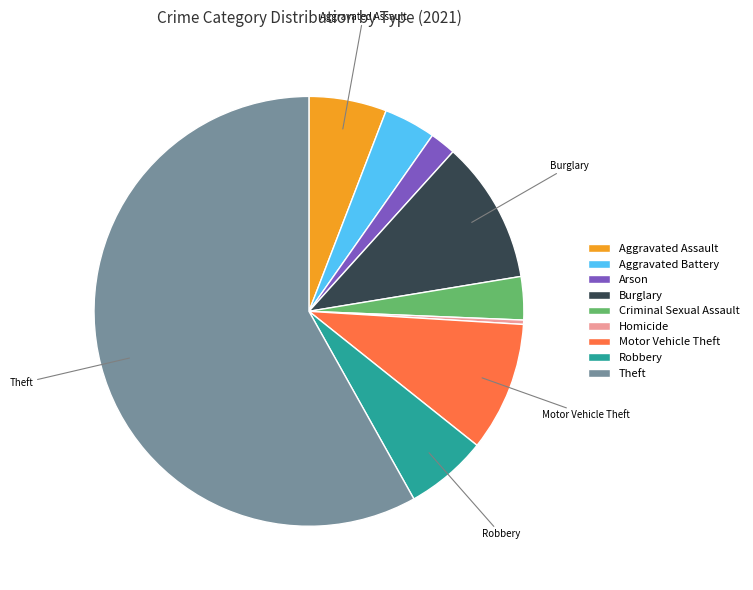

How many segments does this pie chart have?

9